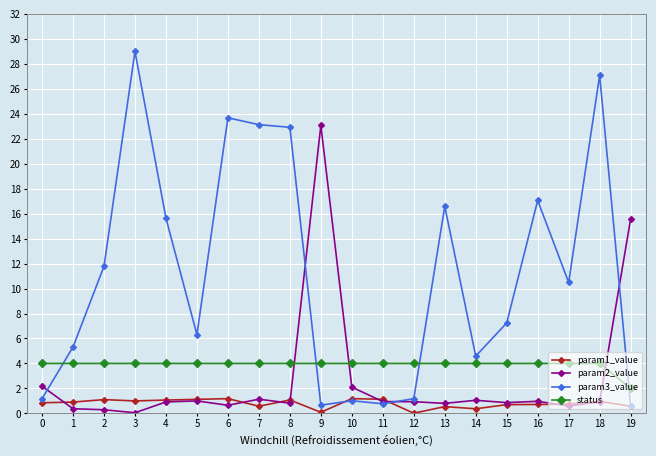

Is it true that status equals 4.0 at 3?

True